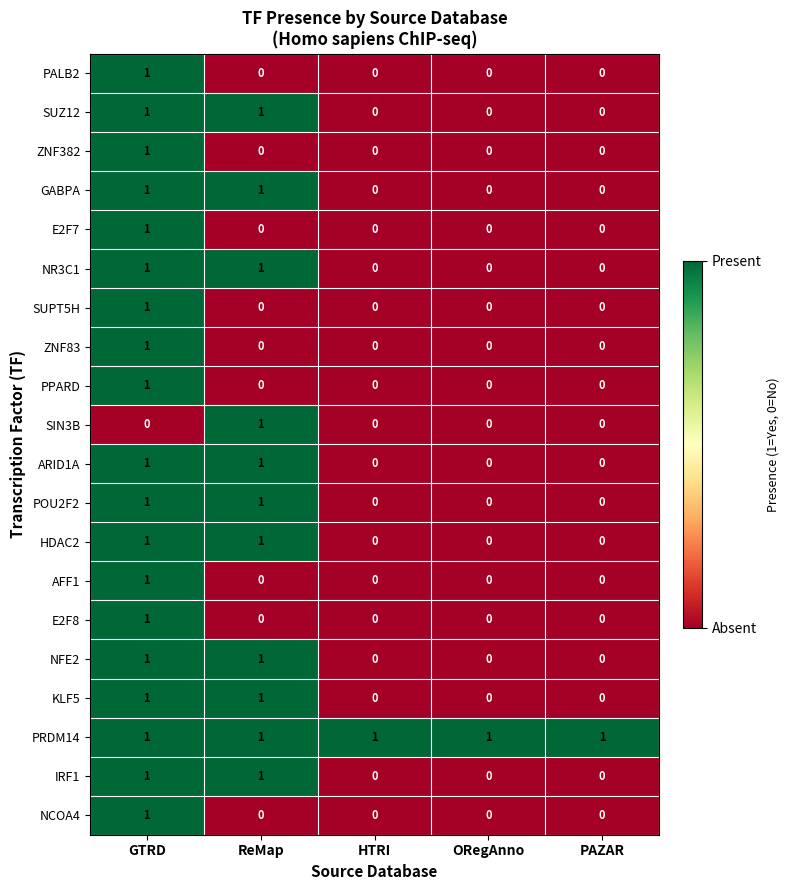

What is the greatest value displayed?

1